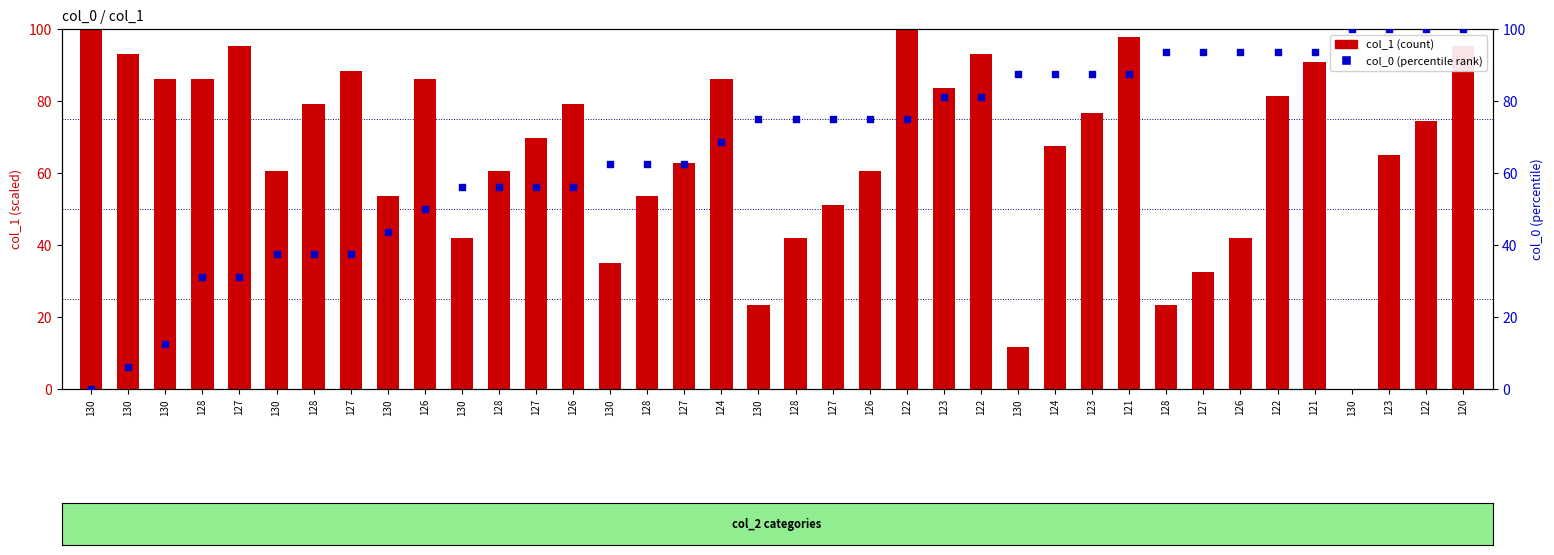

At how many categories does at least one series exceed 66?

31